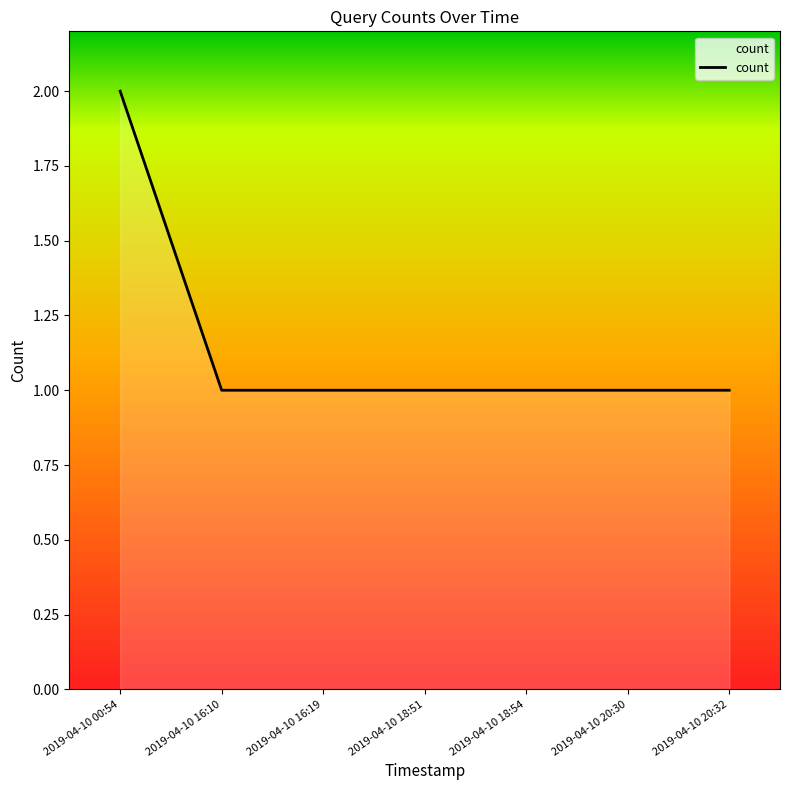

Count the number of data series in this chart.

1